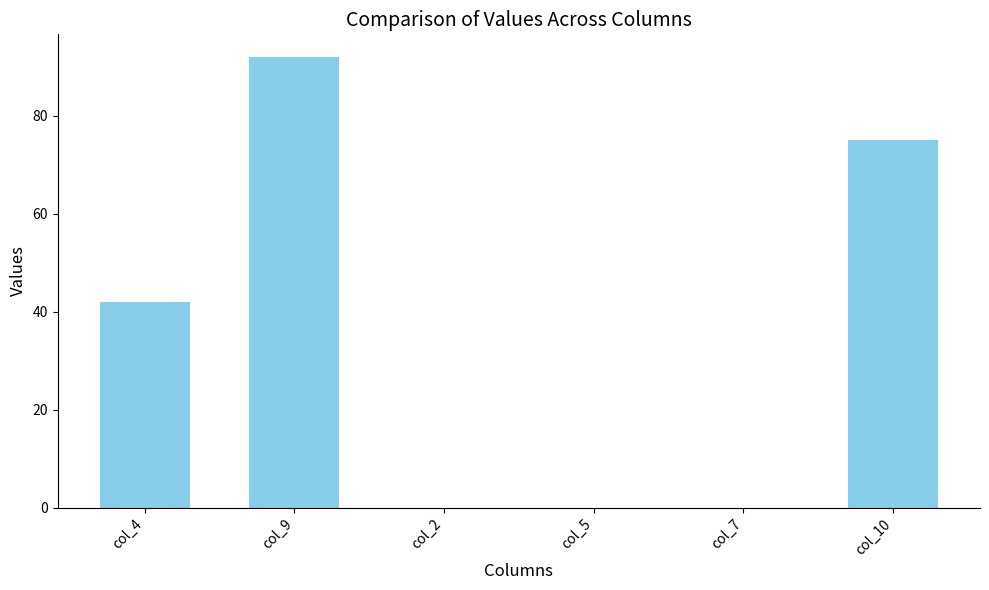

True or false: the data shows 47.2 at col_2.

False